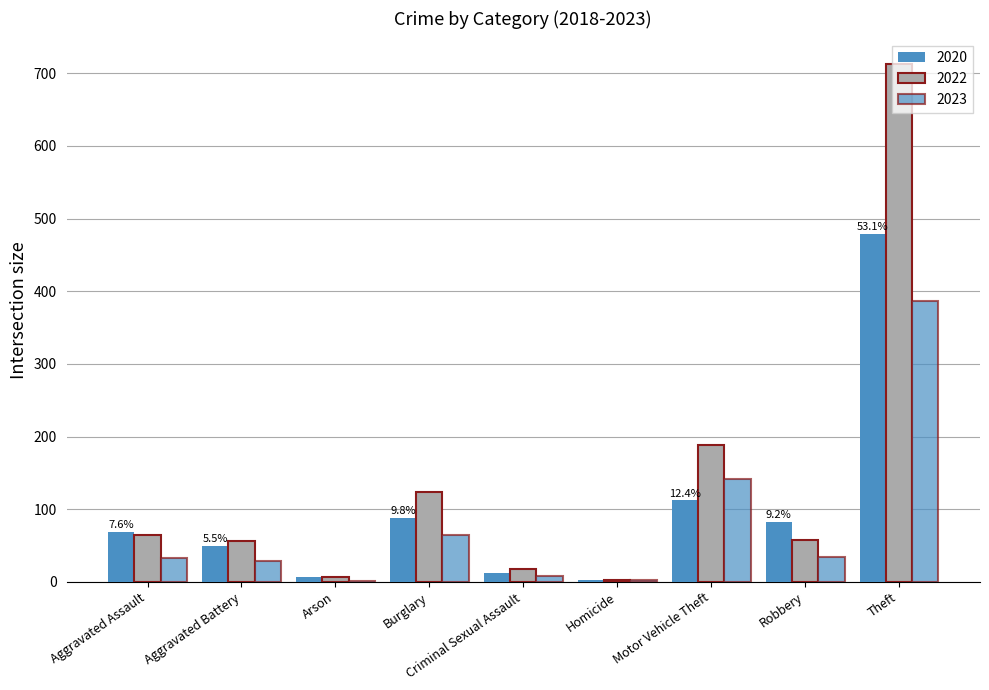

What is the minimum value shown in the chart?

1